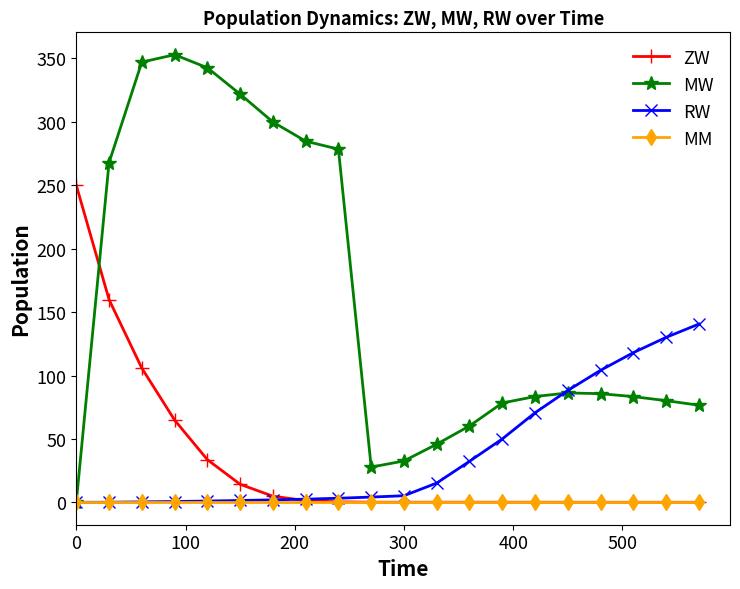

Which series has the largest range (max minus min)?

MW